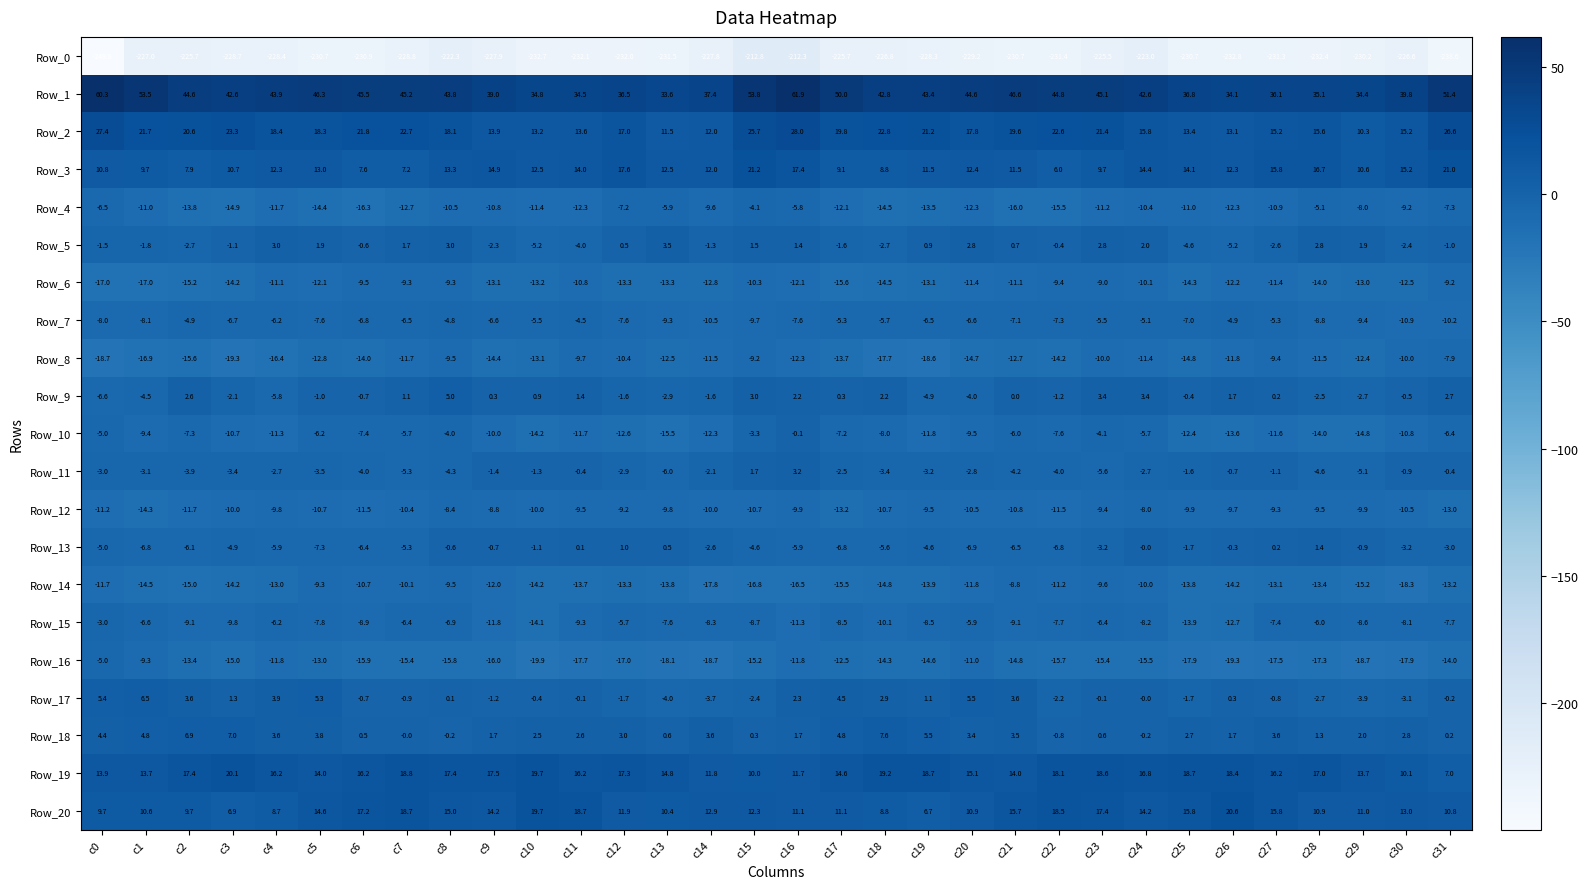

Is it true that Row_12 equals -10.7 at c5?

True